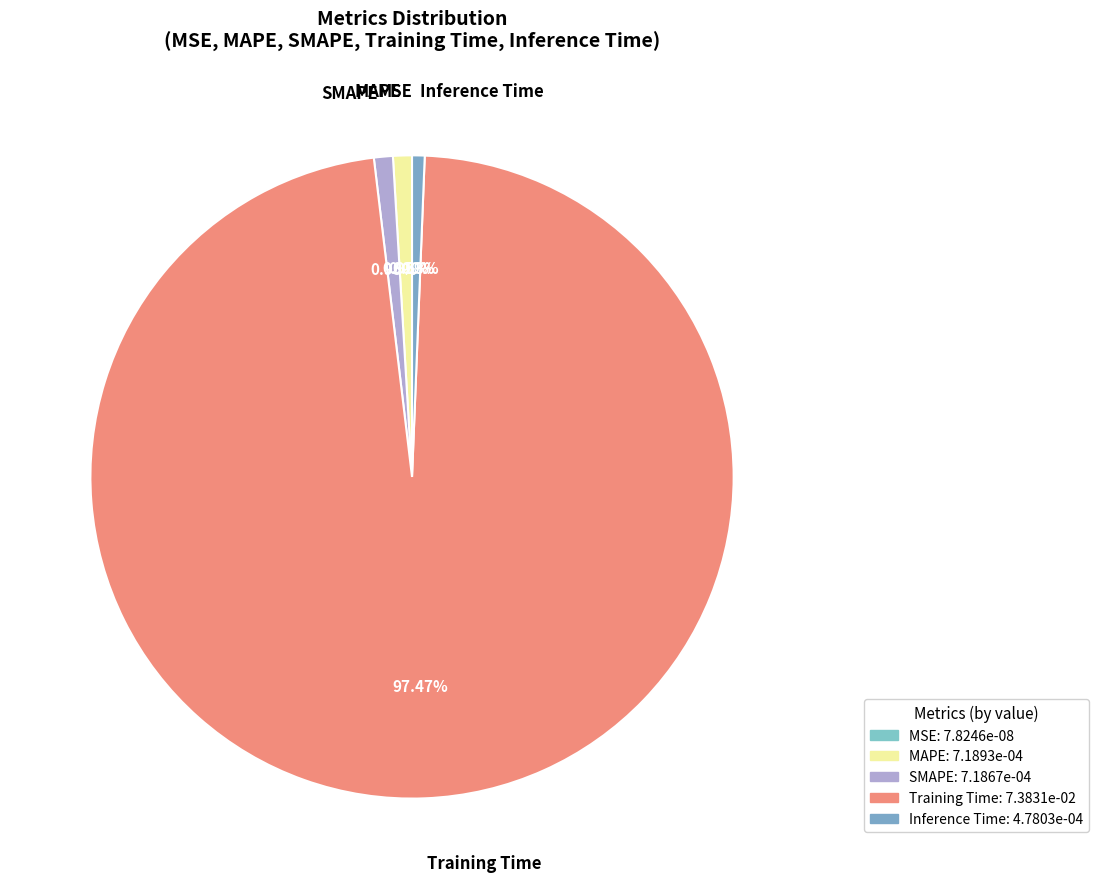

Does Training Time account for over 50% of the chart?

Yes